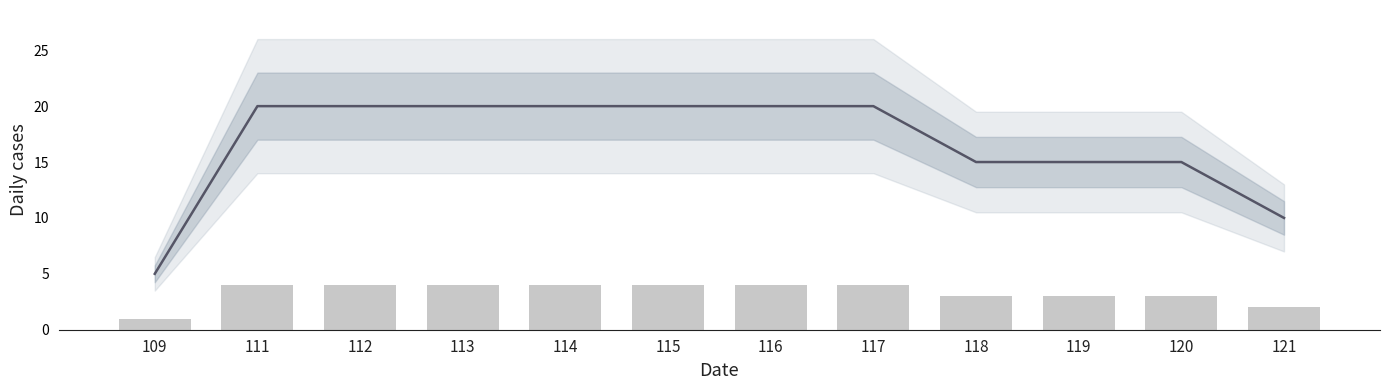

Are the bars horizontal?

No